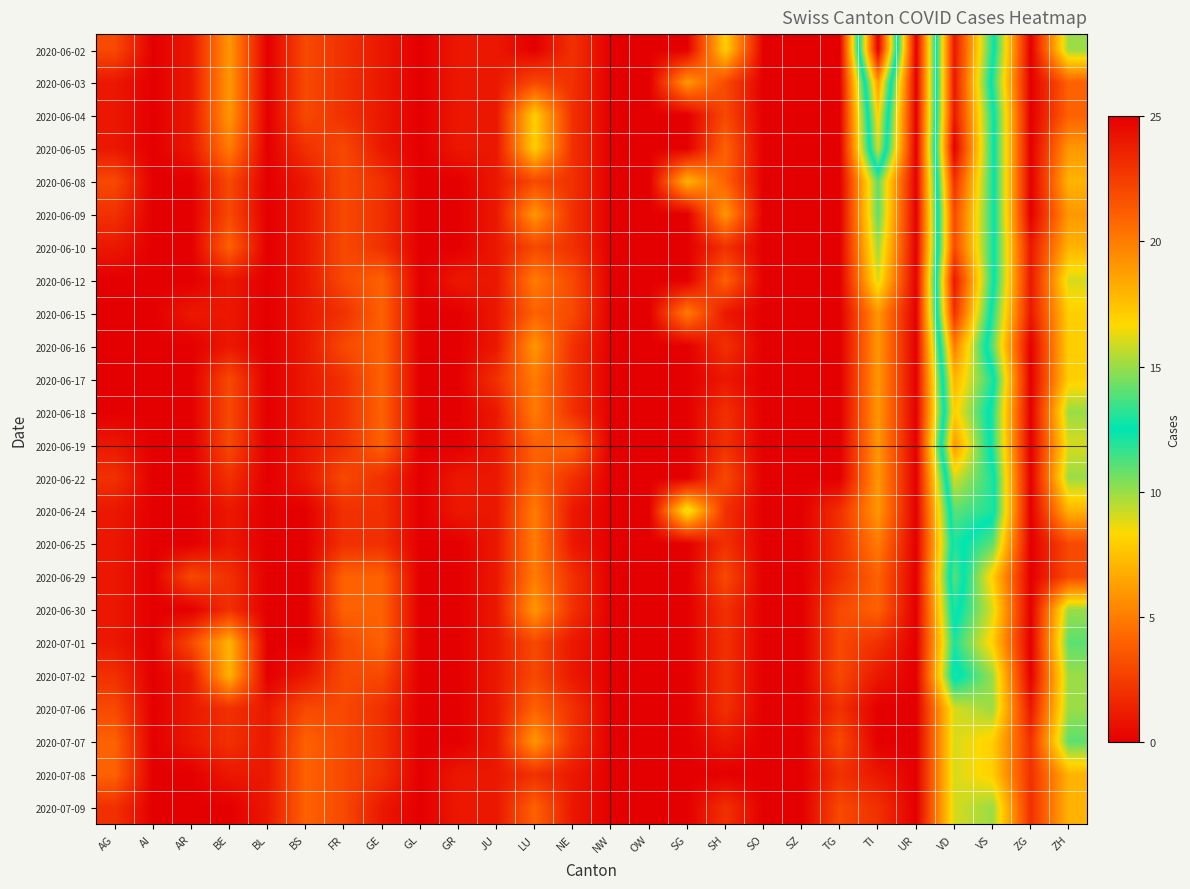

At how many categories does at least one series exceed 16?

2